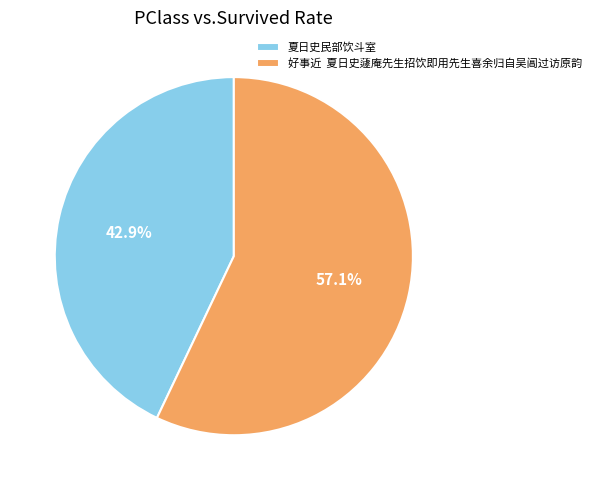

Which category has the smallest portion of the pie?

夏日史民部饮斗室